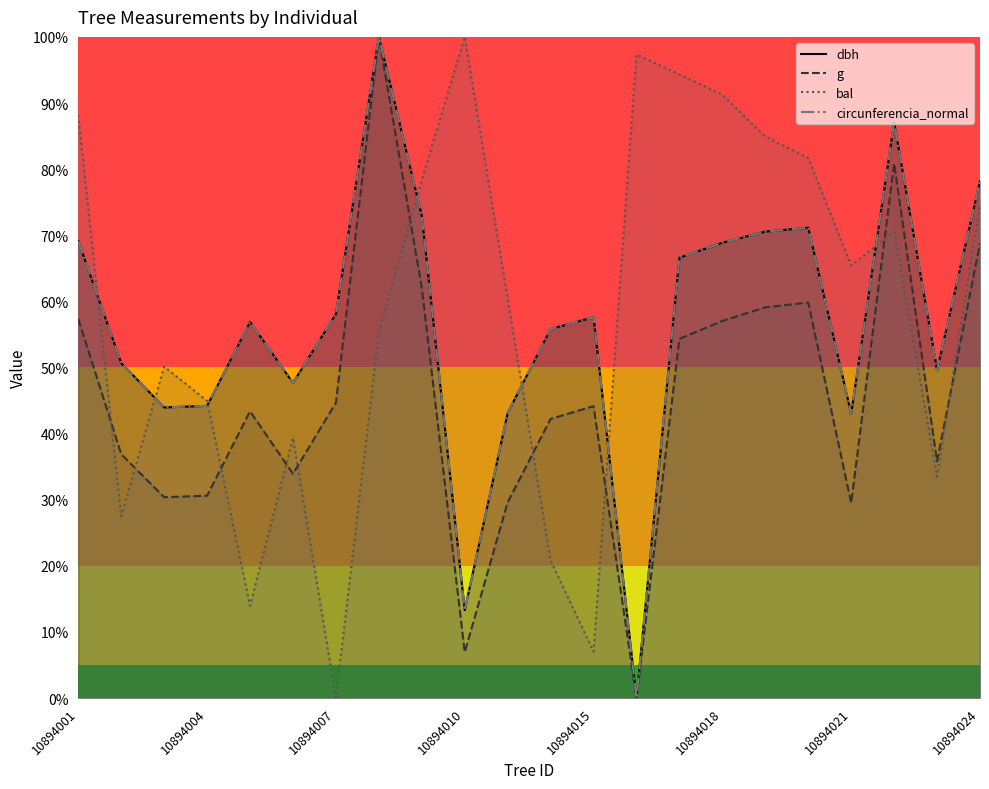

What is the sum of all bal values?

12.8